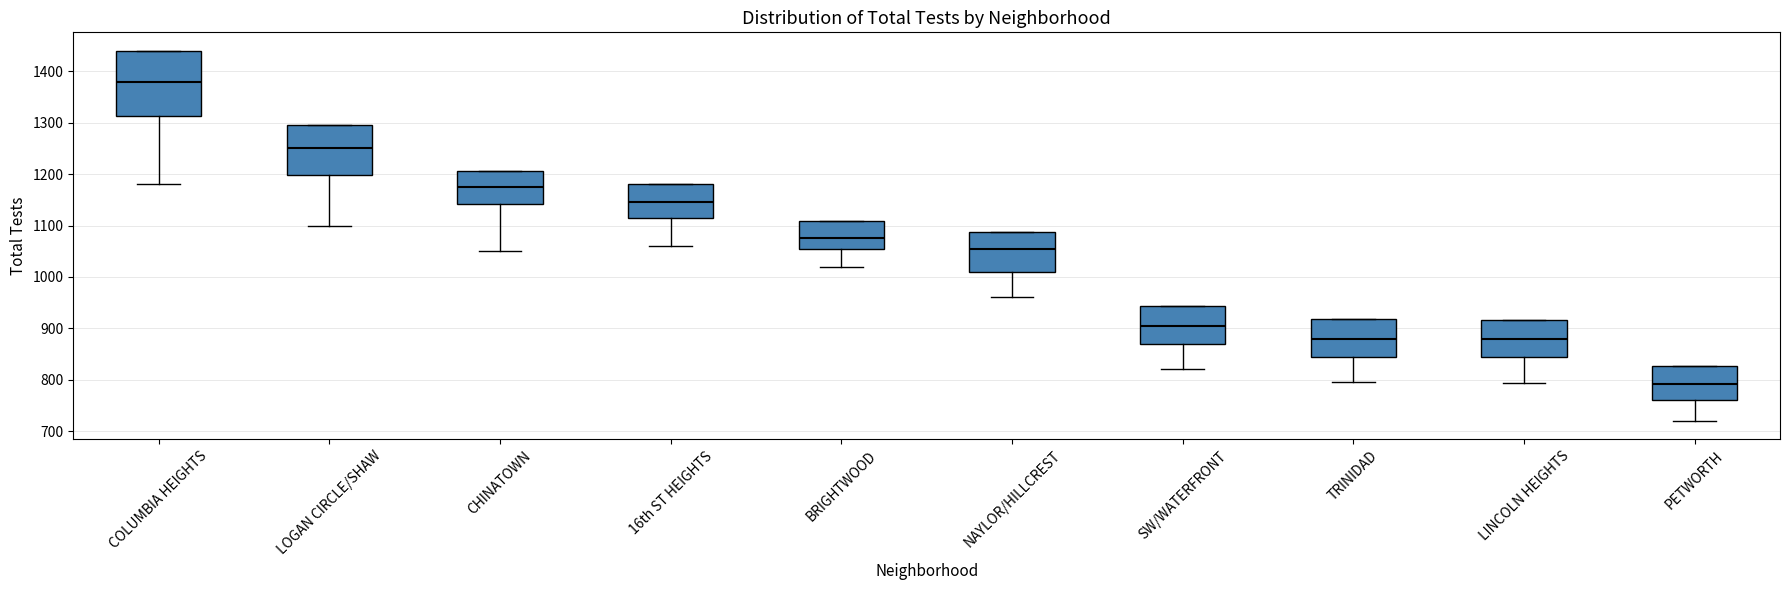

Comparing the boxes themselves (not the whiskers), which one is the tallest?

COLUMBIA HEIGHTS